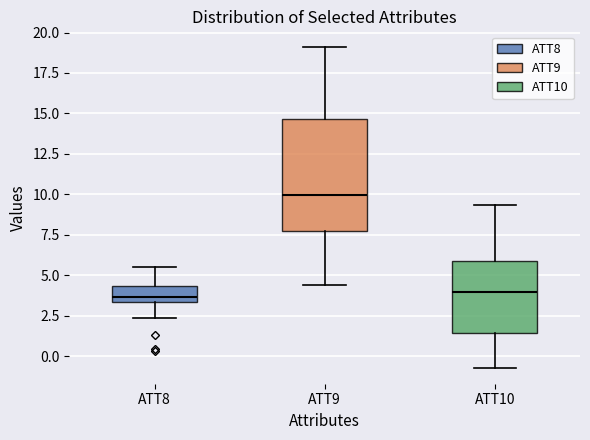

Reading left to right, transcribe this box plot: for each box, give where its median line is, the range the box spans, and where its two whiskers end, as read against the y-axis. The values are not printed on the chart, so give them approximately, as read against the axis.

ATT8: median 3.5 (just above the box's lower edge), box 3.5 to 4.5, whiskers 2.5 to 5.5
ATT9: median 10.0, box 7.5 to 14.5, whiskers 4.5 to 19.0
ATT10: median 4.0, box 1.5 to 6.0, whiskers -0.5 to 9.5